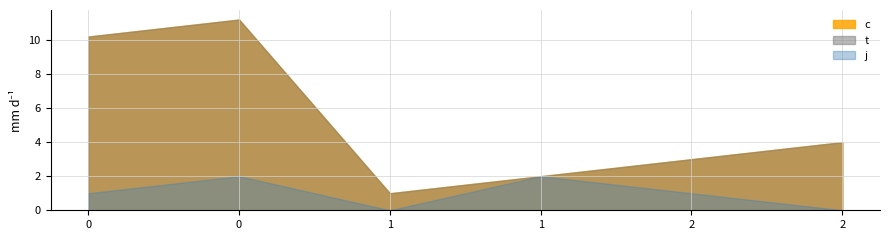

True or false: c and t cross at least once.

False